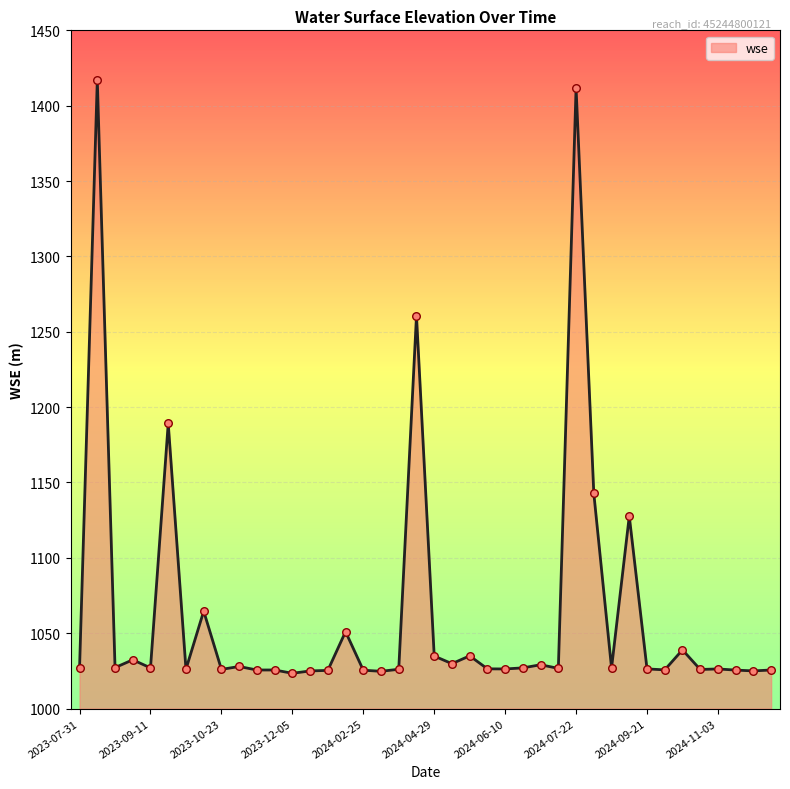

What is the minimum value shown in the chart?

1023.4